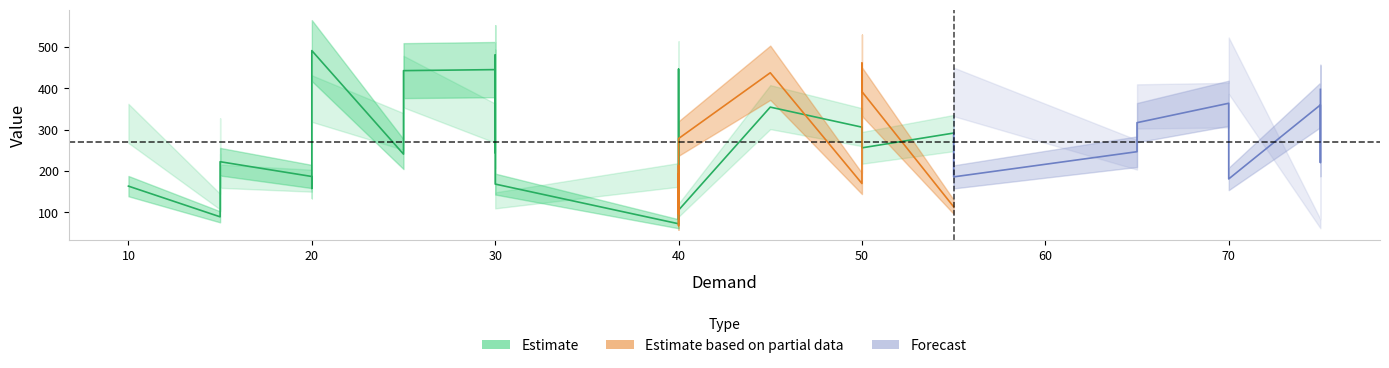

The y series shows 354.6 at 45. True or false?

True